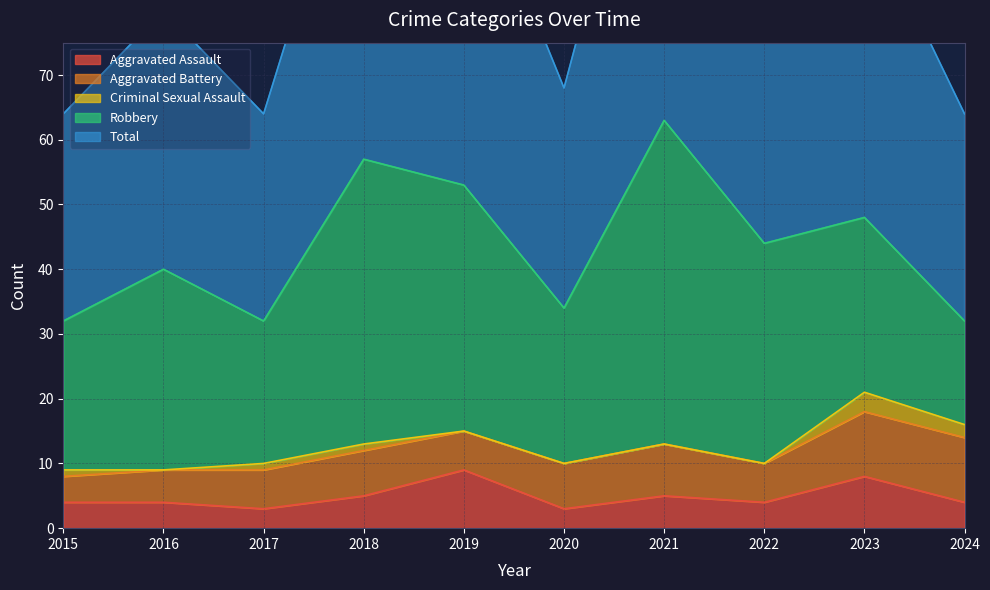

Is it true that Robbery equals 27 at 2023?

True